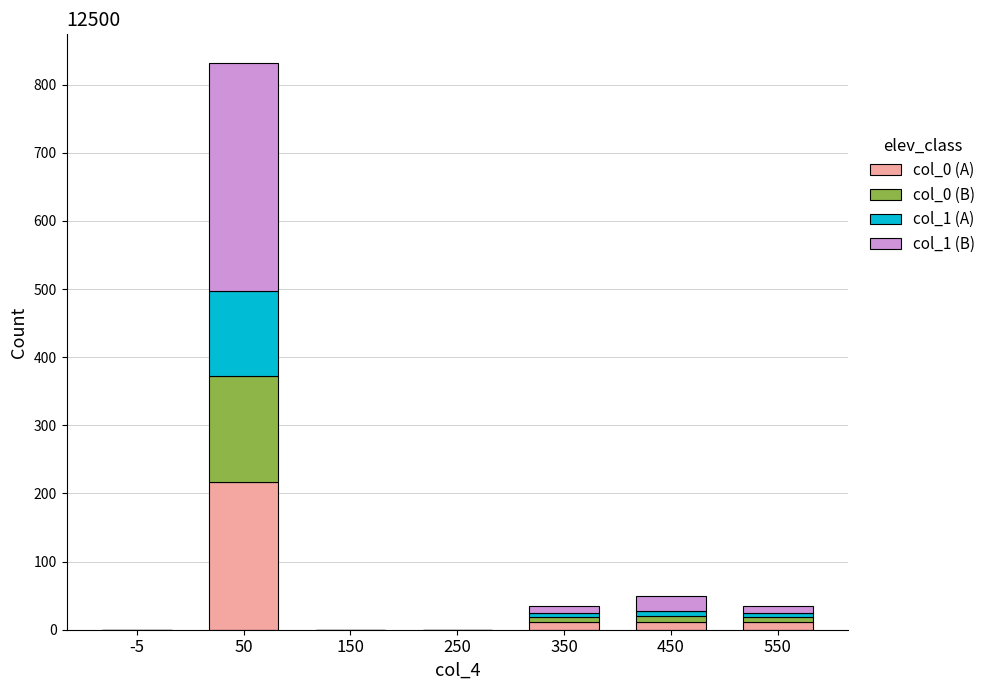

At which category is the sum across all series the highest?

50